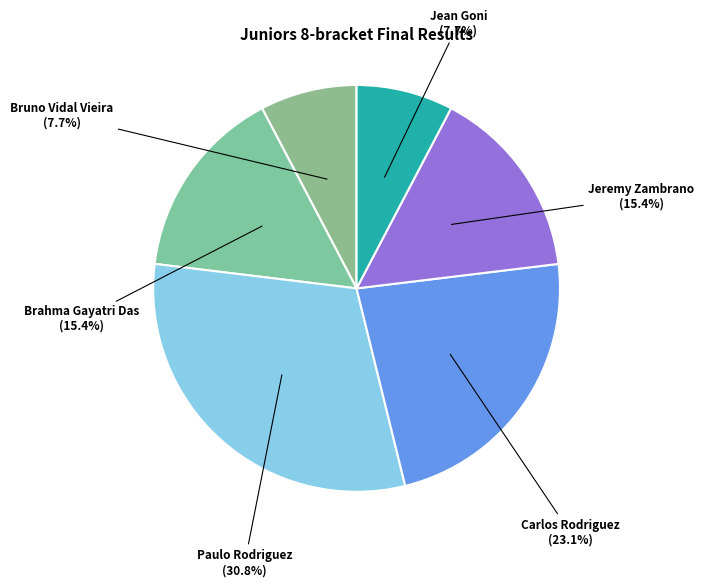

To the nearest percent, what is the combined percentage of Paulo Rodriguez and Brahma Gayatri Das?

46%